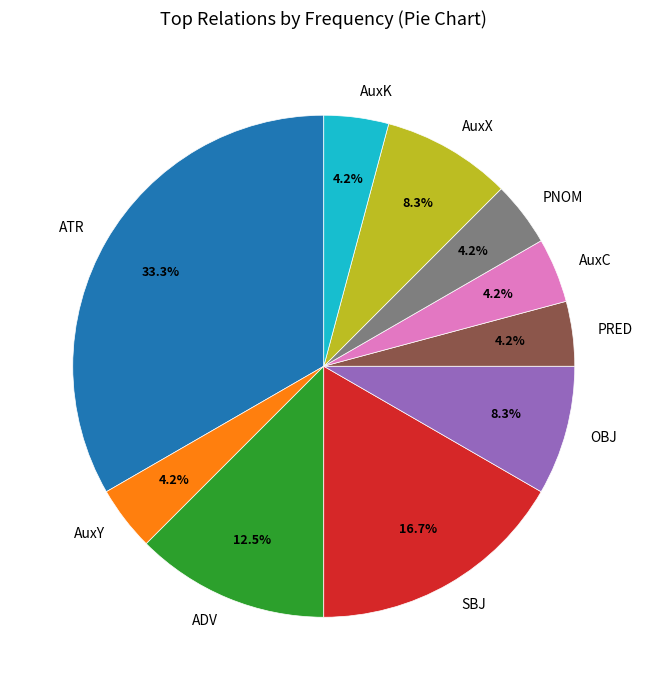

Count the number of slices in the pie.

10